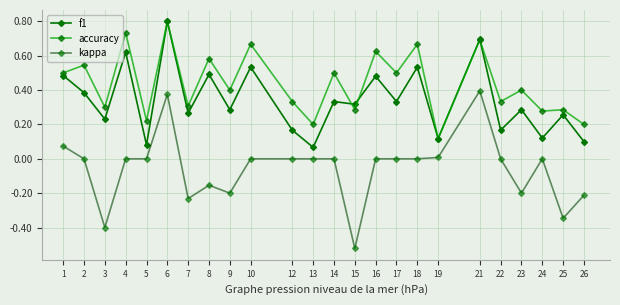

True or false: f1 has more than 0 points higher than both neighbors.

True